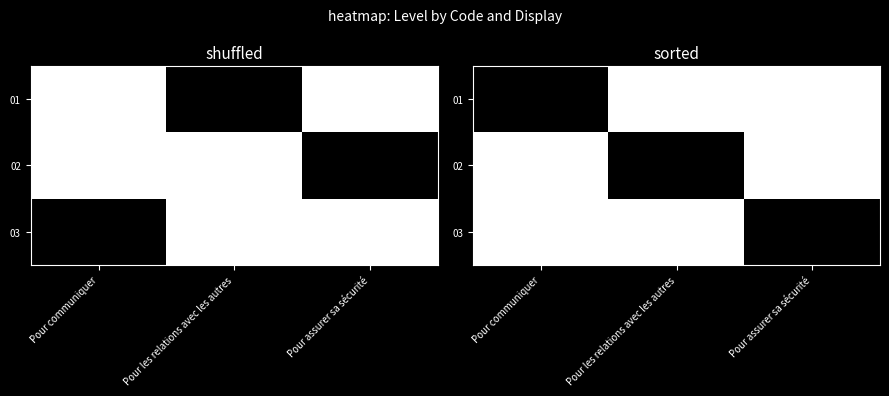

True or false: 01 has a value of 0 at Pour assurer sa sécurité.

False